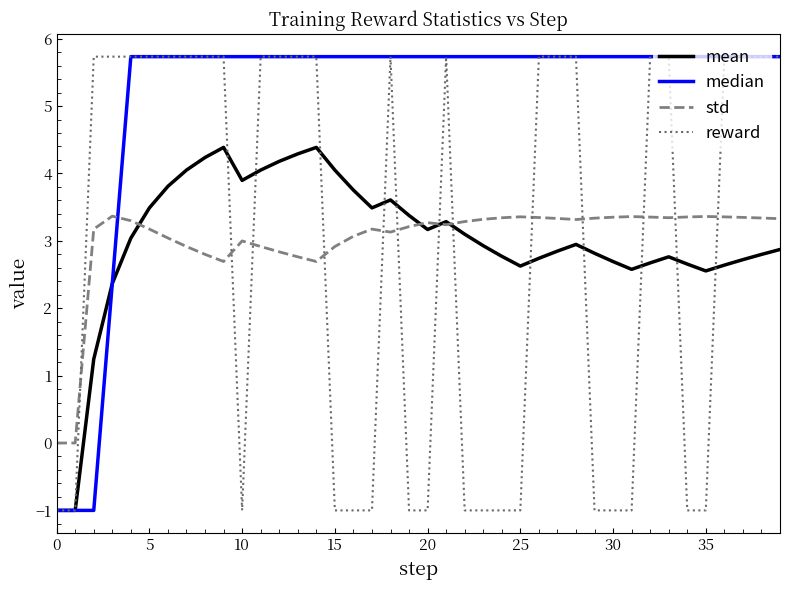

What is the maximum value shown in the chart?

5.7